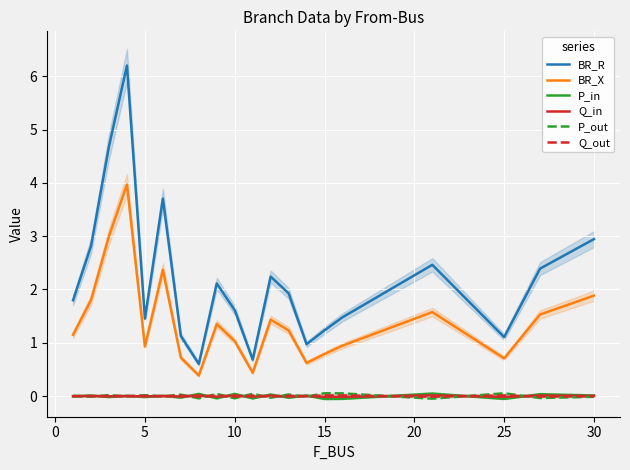

Reading right to left, transcribe all the data shown in this chart.

BR_R: 2.9	2.4	1.1	2.5	1.5	1.2	1.0	1.9	2.2	0.7	1.6	2.1	0.6	1.1	3.7	1.5	6.2	4.7	2.8	1.8
BR_X: 1.9	1.5	0.7	1.6	0.9	0.8	0.6	1.2	1.4	0.4	1.0	1.4	0.4	0.7	2.4	0.9	4.0	3.0	1.8	1.2
P_in: 0.0	0.0	-0.1	0.0	-0.1	-0.1	0.0	-0.0	0.0	-0.0	0.0	-0.0	0.0	-0.0	0.0	-0.0	0.0	-0.0	0.0	-0.0
Q_in: 0.0	0.0	-0.0	0.0	-0.0	-0.0	0.0	-0.0	0.0	-0.0	0.0	-0.0	0.0	-0.0	0.0	-0.0	0.0	-0.0	0.0	-0.0
P_out: -0.0	-0.0	0.1	-0.0	0.1	0.1	-0.0	0.0	-0.0	0.0	-0.0	0.0	-0.0	0.0	-0.0	0.0	-0.0	0.0	-0.0	0.0
Q_out: -0.0	-0.0	0.0	-0.0	0.0	0.0	-0.0	0.0	-0.0	0.0	-0.0	0.0	-0.0	0.0	-0.0	0.0	-0.0	0.0	-0.0	0.0